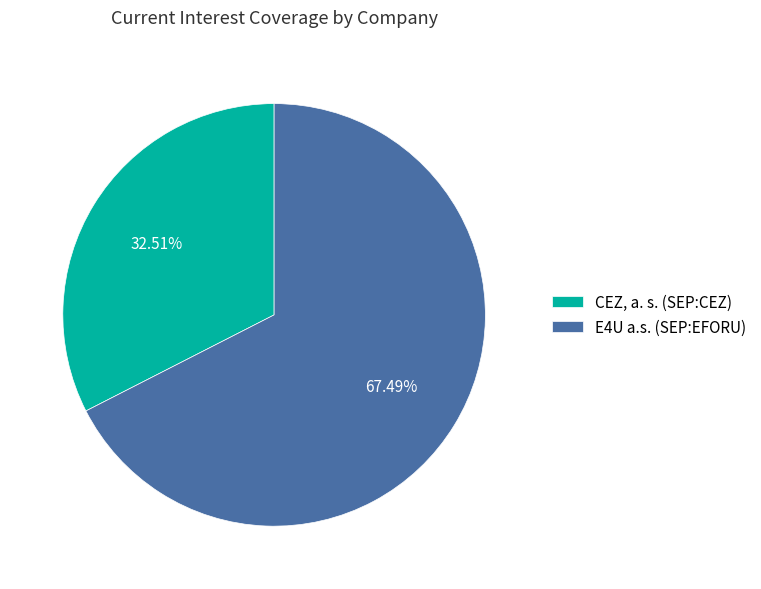

How many segments does this pie chart have?

2